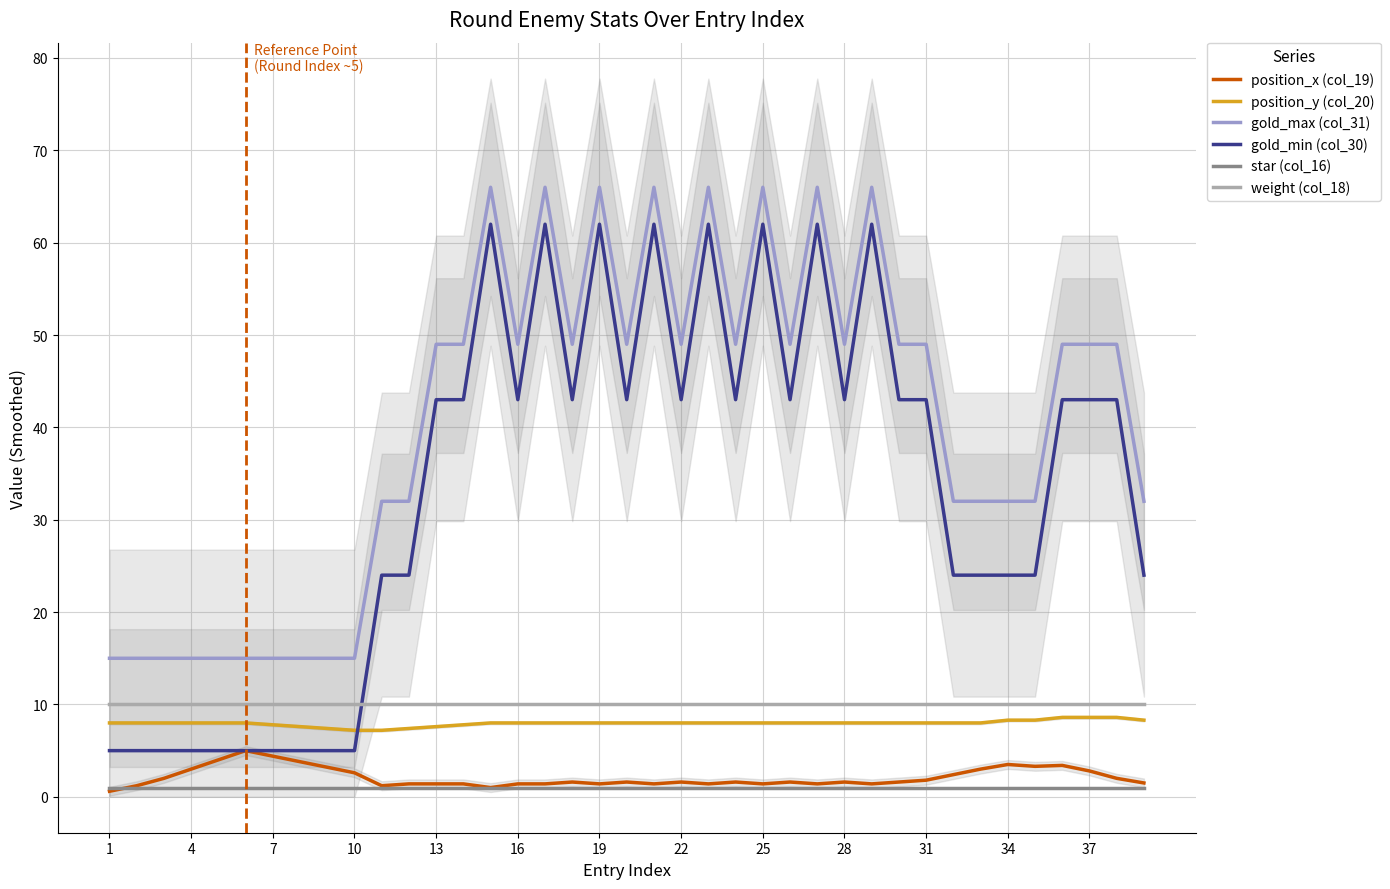

How many data points does each series have?

39